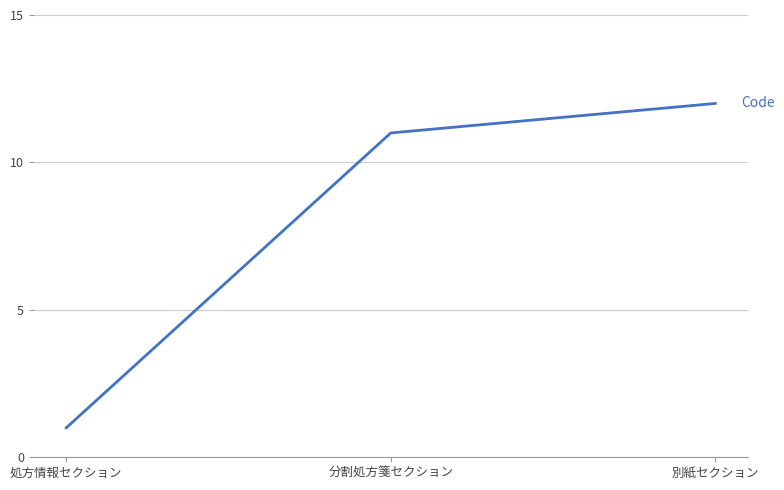

Does the chart display data point markers on the line(s)?

No